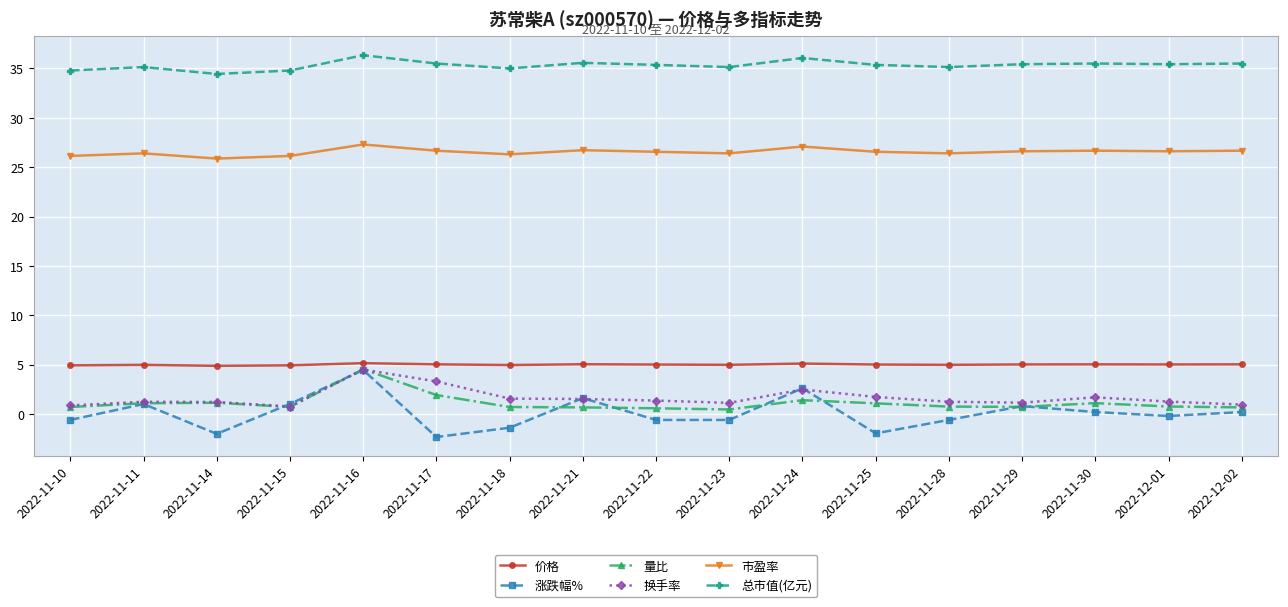

Where is the first local minimum for 涨跌幅%?

2022-11-14